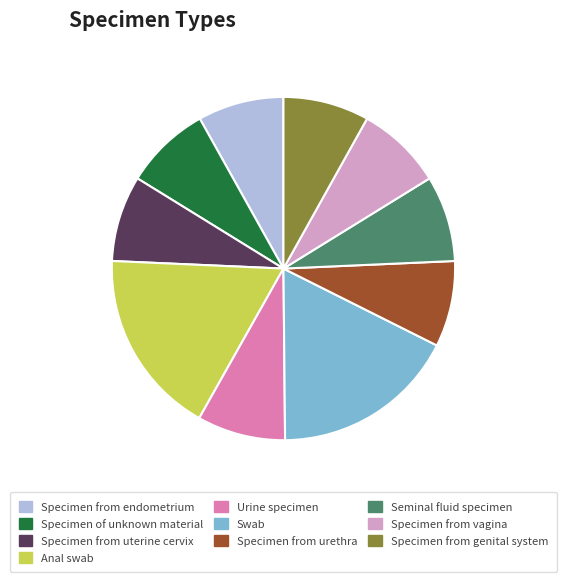

Approximately how many times larger is the value at Specimen from endometrium compared to Seminal fluid specimen?

1.0